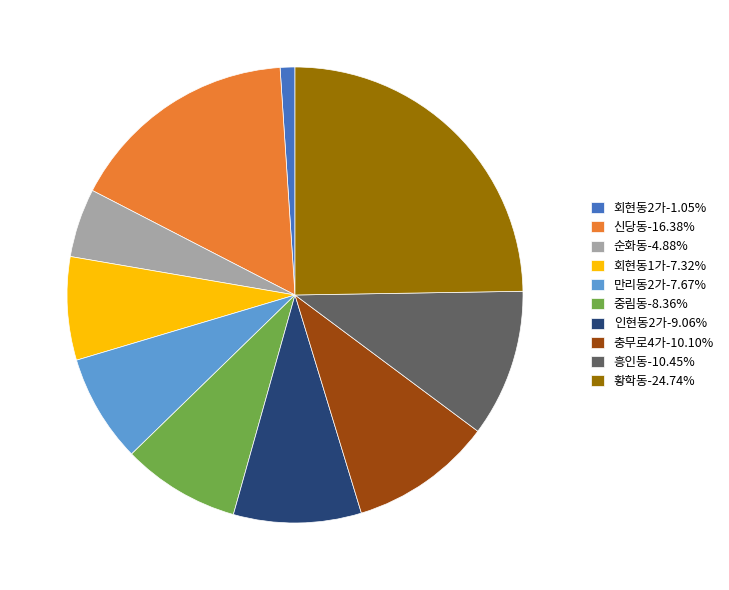

Is the sum of 충무로4가-10.10% and 만리동2가-7.67% greater than half?

No